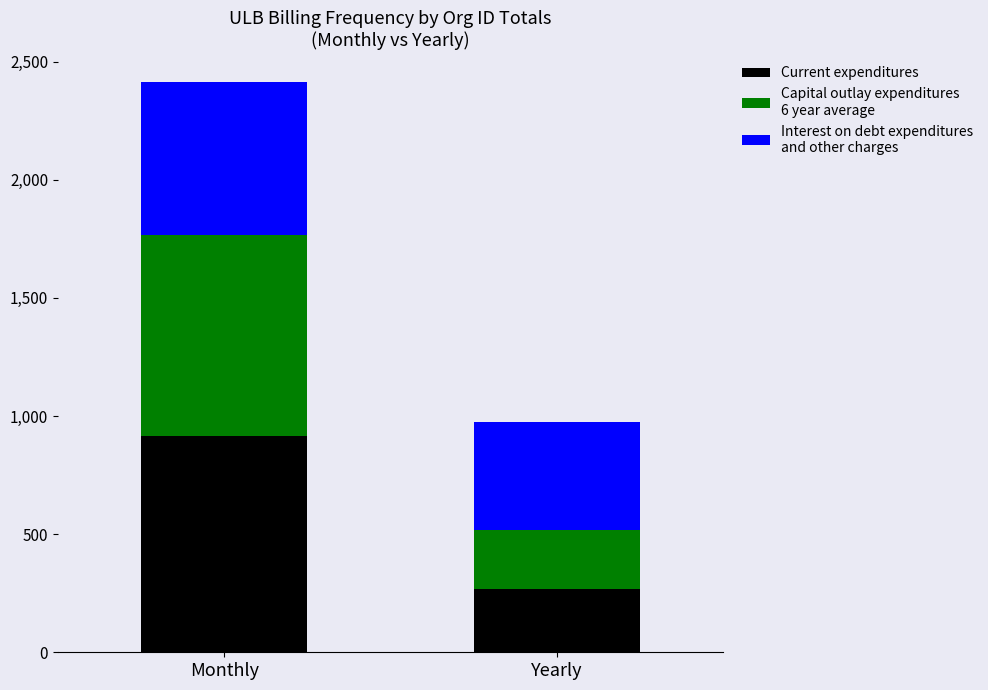

At which category is the sum across all series the highest?

Monthly